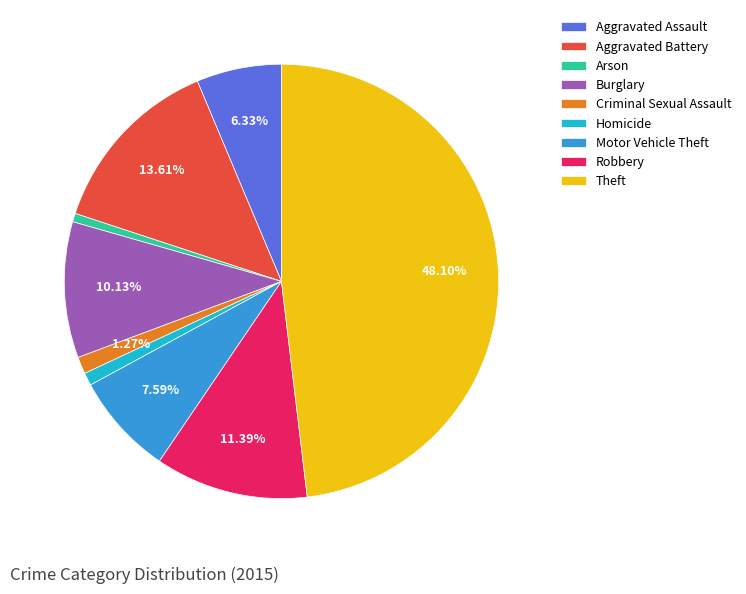

Is it true that Motor Vehicle Theft is 8% of the pie?

True